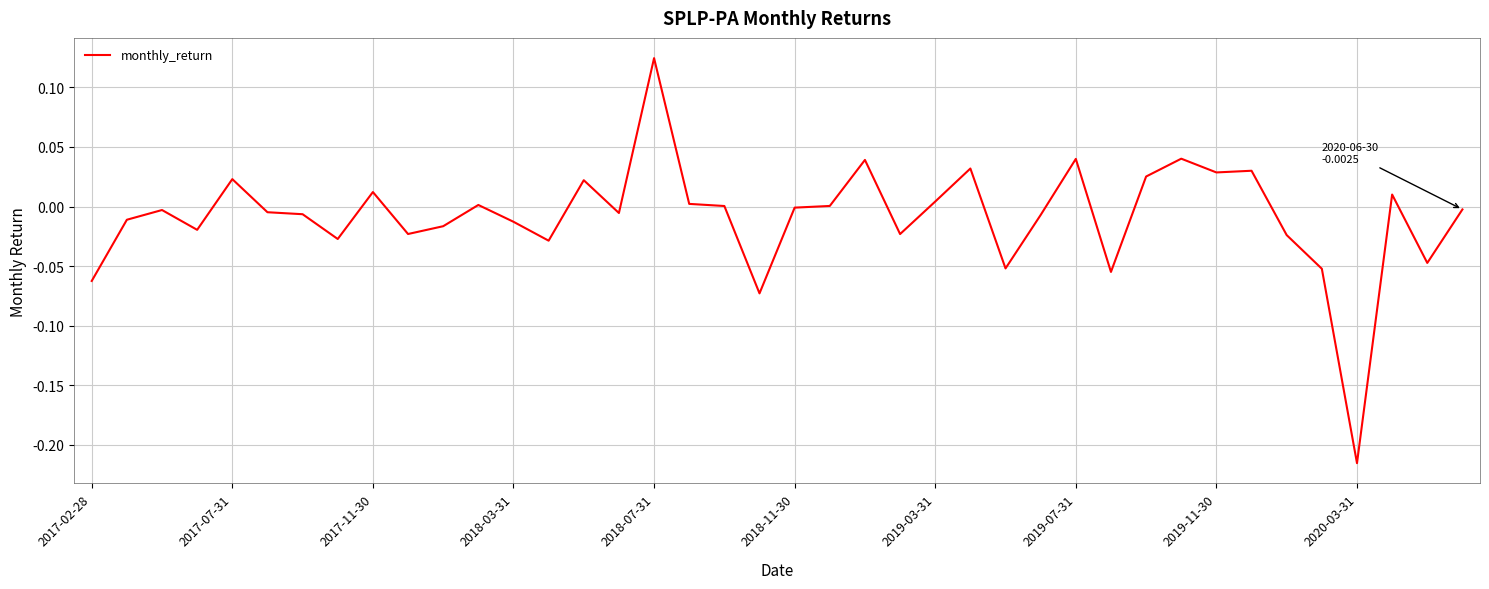

What is the difference between the maximum and minimum values?

0.3